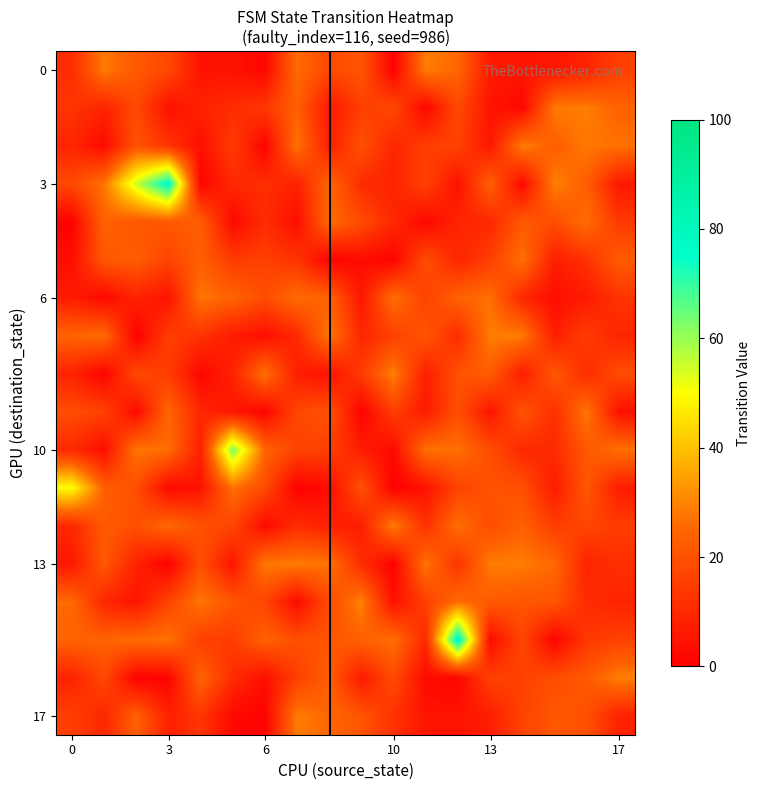

What is the smallest value displayed?

0.2